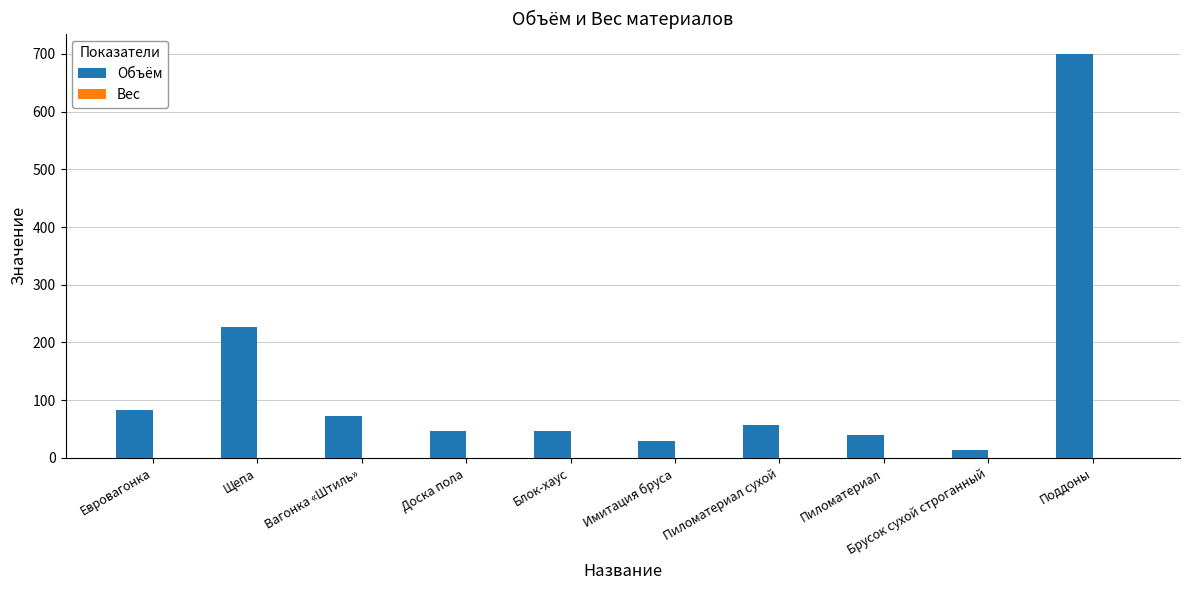

Which has a higher value, Имитация бруса or Пиломатериал сухой?

Пиломатериал сухой